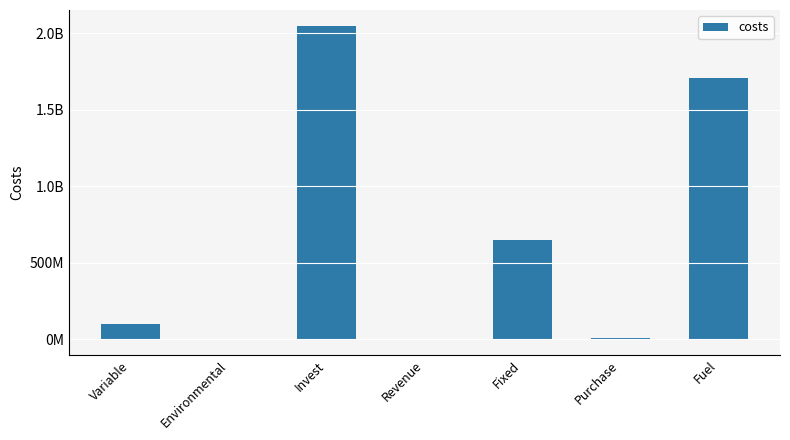

What is the average value?

644869280.4